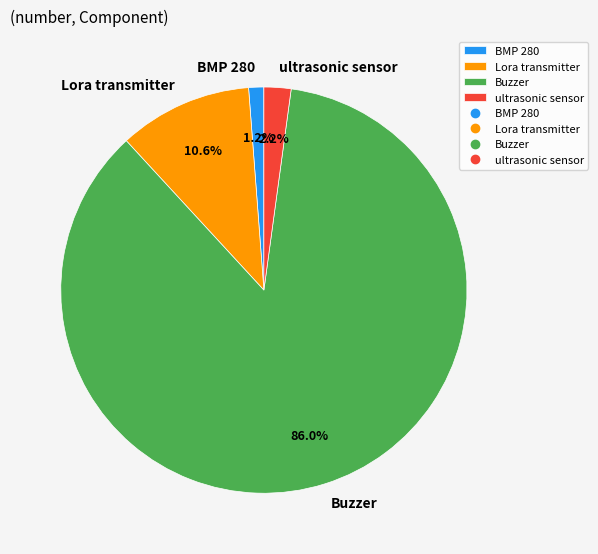

Is Buzzer the majority of the pie?

Yes